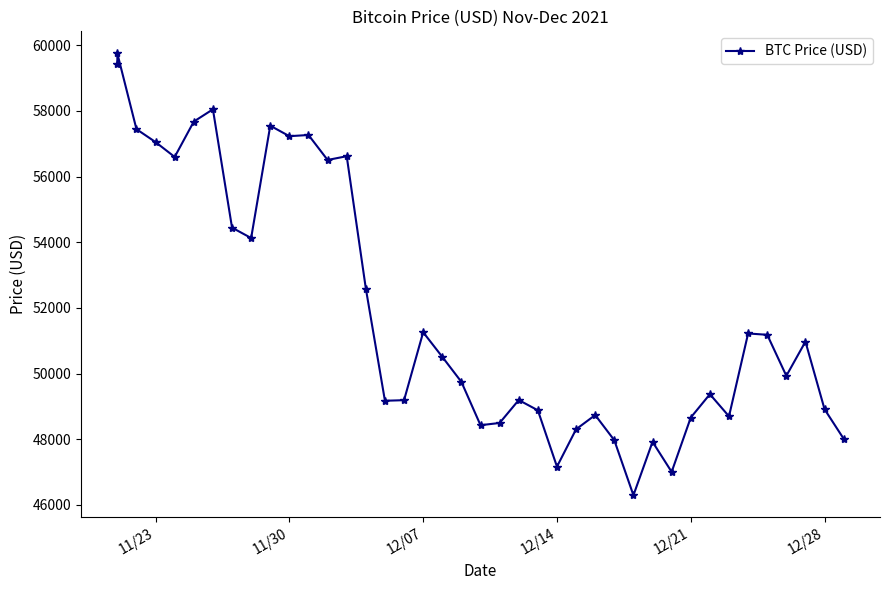

What is the average value?

51940